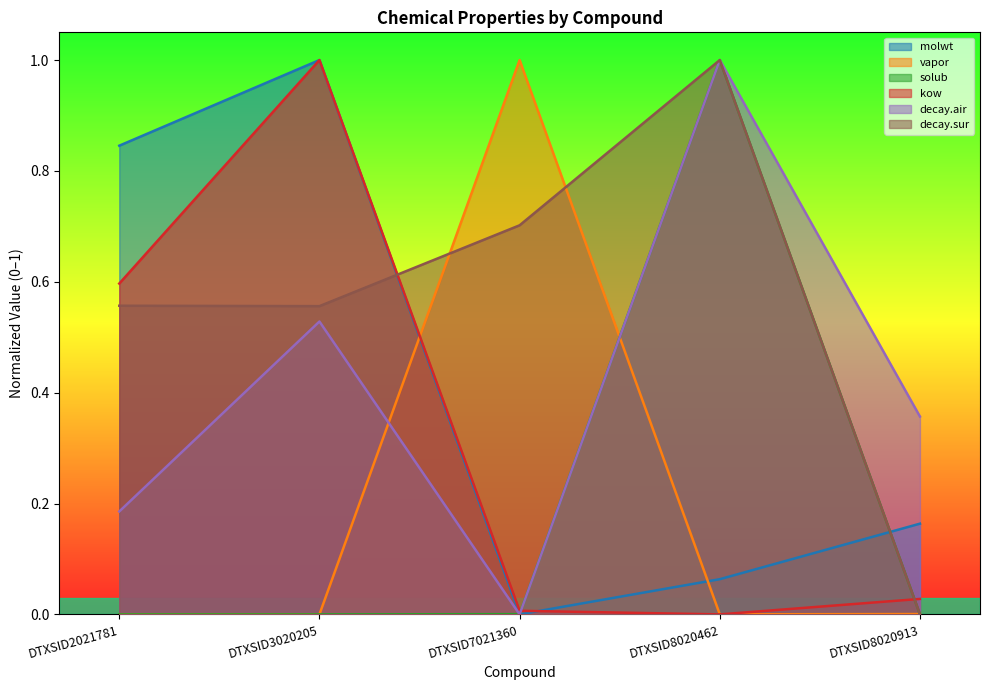

How many lines are shown in the chart?

6